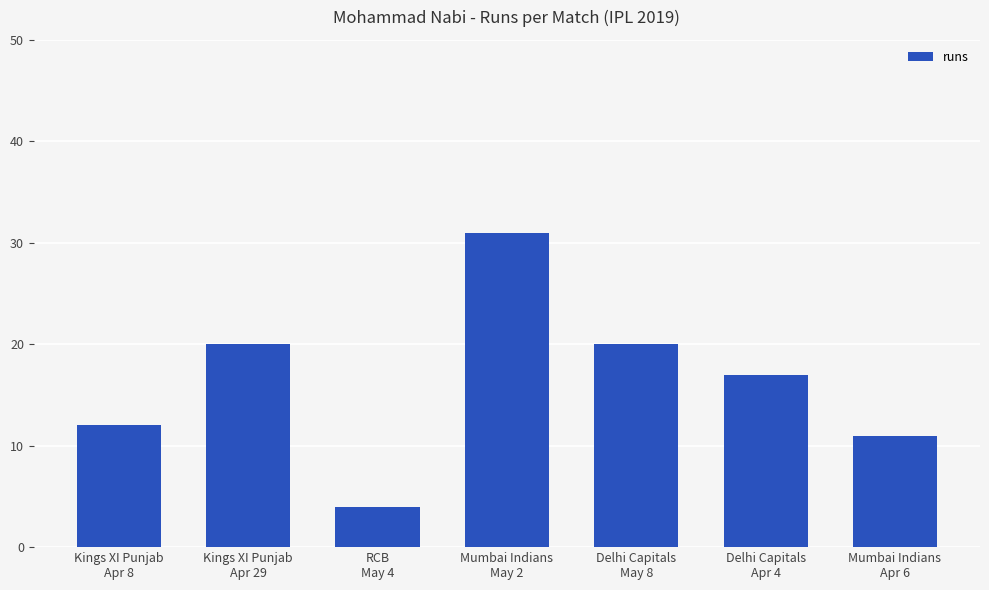

How many bars are there in total?

7